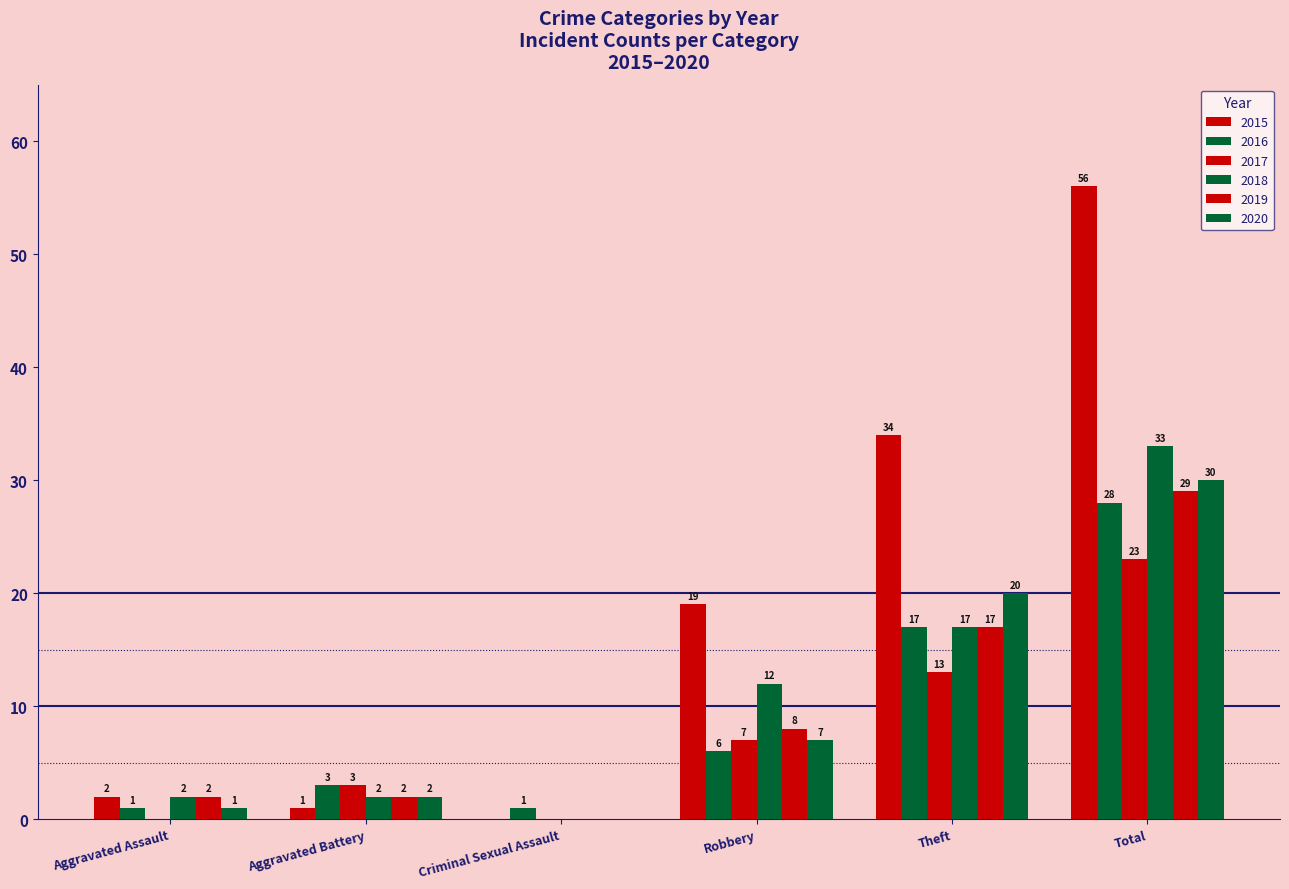

Where is 2018 nearest to the value 16?

Theft